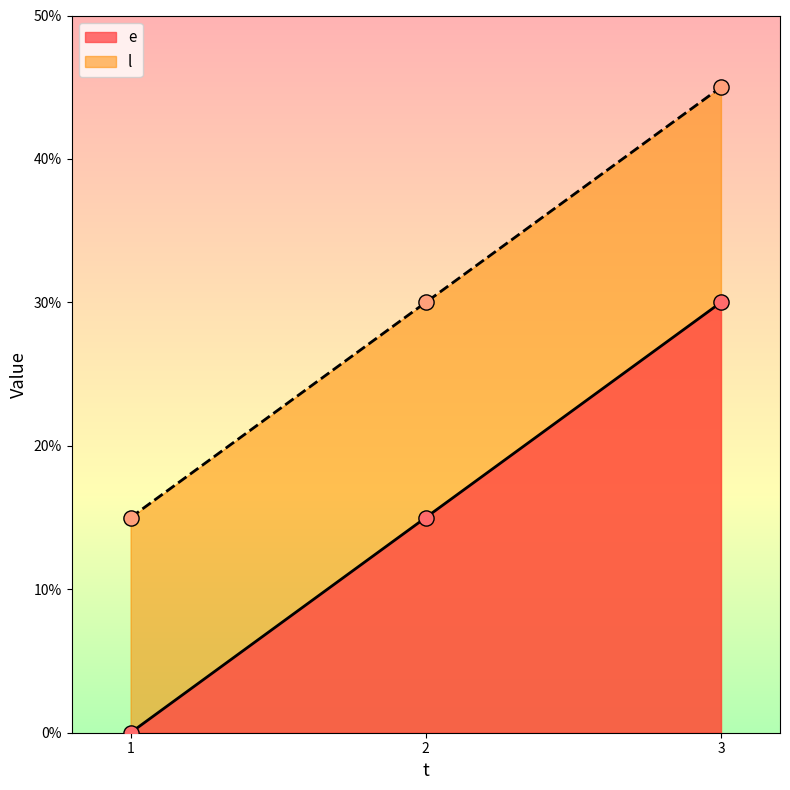

What is the total value across all series at 1?

15